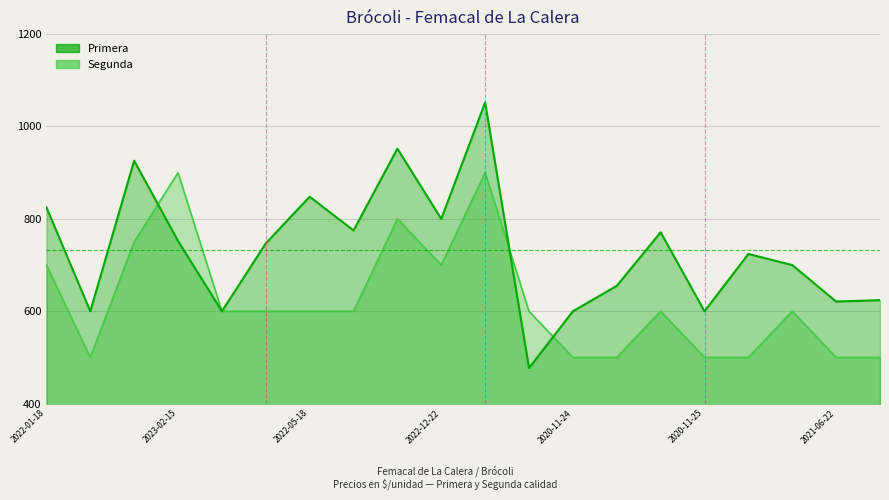

In Segunda, how many points are lower than both neighbors (excluding endpoints)?

2